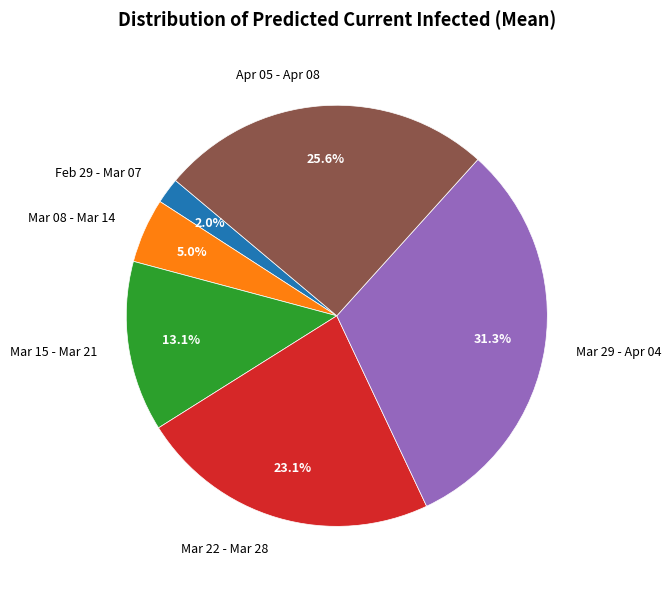

Count the number of slices in the pie.

6